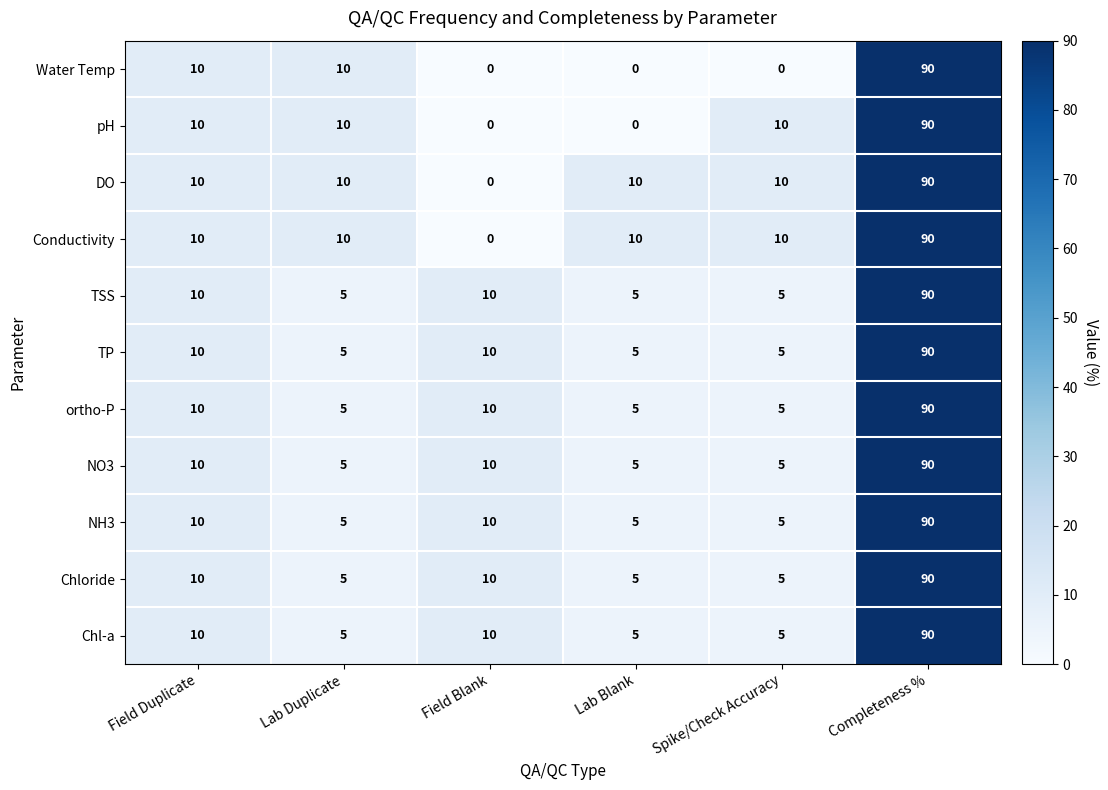

At which category is the sum across all series the highest?

Completeness %